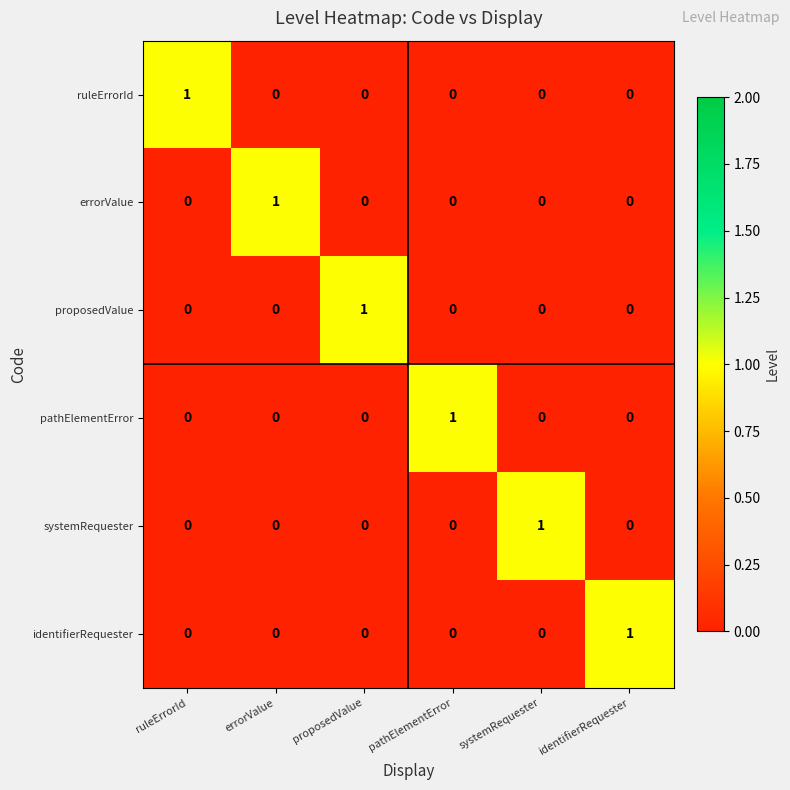

Count the identifierRequester values in the range 0 to 1.

6